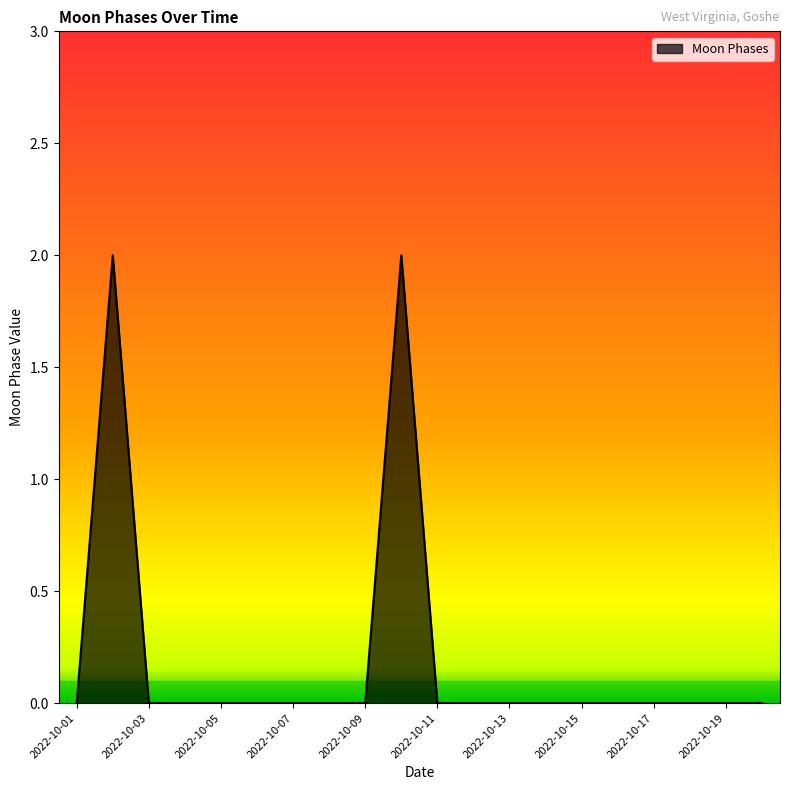

Reading right to left, list all the values displayed in this chart.

0	0	0	0	0	0	0	0	0	0	2	0	0	0	0	0	0	0	2	0